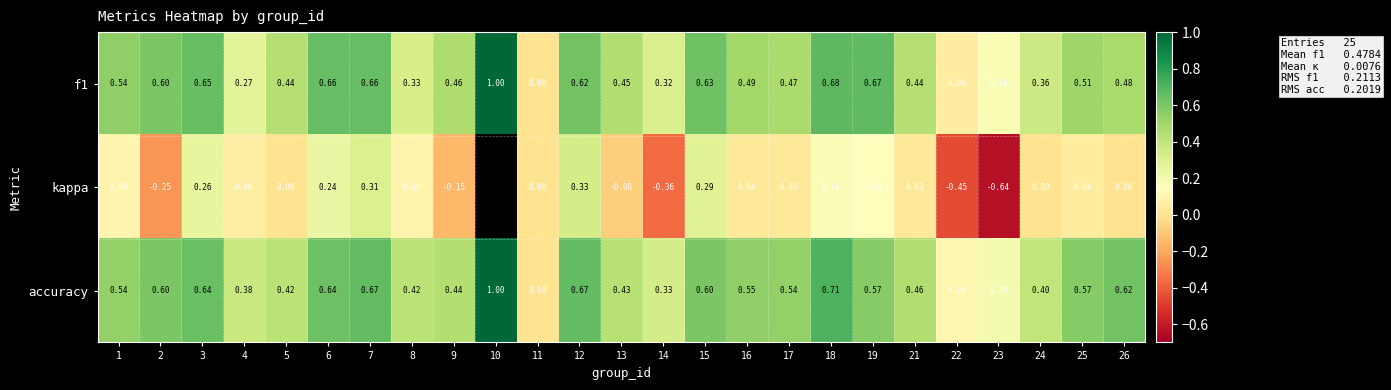

Between 24 and 26, which series saw the biggest shift?

accuracy